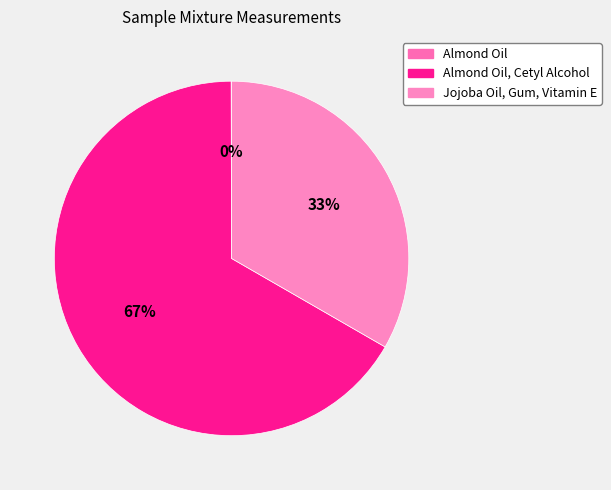

To the nearest percent, what percentage of the pie is Jojoba Oil, Gum, Vitamin E?

33%